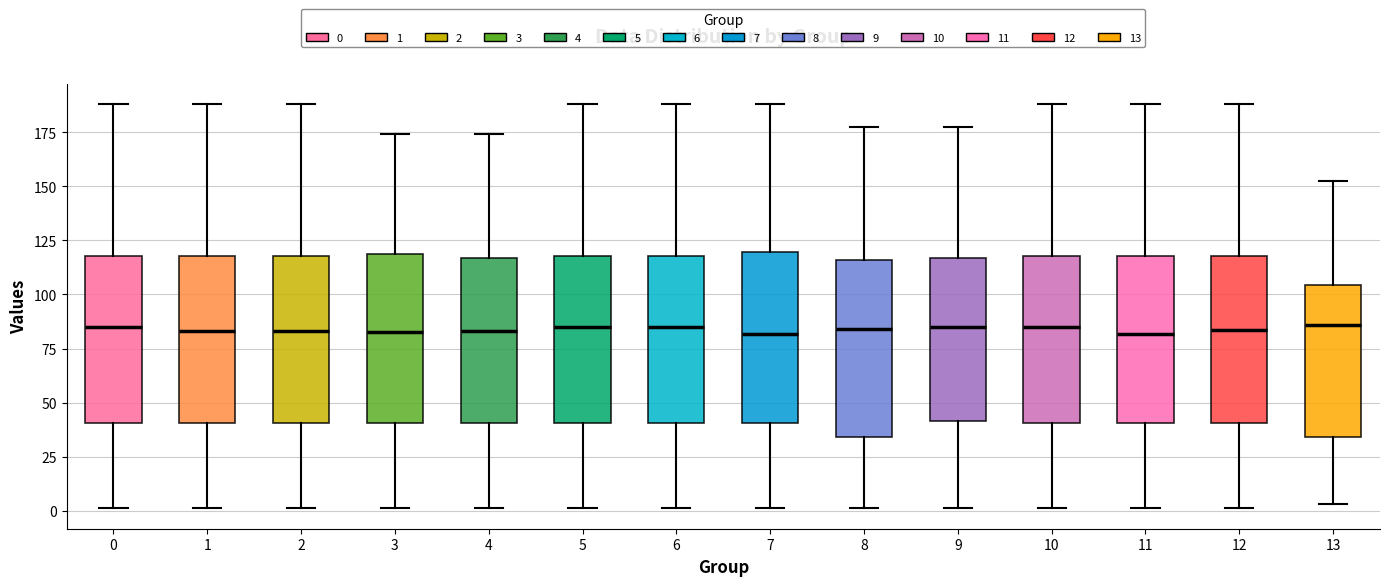

Reading left to right, transcribe this box plot: for each box, give where its median line is, the range the box spans, and where its two whiskers end, as read against the y-axis. The values are not printed on the chart, so give them approximately, as read against the axis.

0: median 85, box 40 to 120, whiskers 0 to 190
1: median 85, box 40 to 120, whiskers 0 to 190
2: median 85, box 40 to 120, whiskers 0 to 190
3: median 85, box 40 to 120, whiskers 0 to 175
4: median 85, box 40 to 115, whiskers 0 to 175
5: median 85, box 40 to 120, whiskers 0 to 190
6: median 85, box 40 to 120, whiskers 0 to 190
7: median 80, box 40 to 120, whiskers 0 to 190
8: median 85, box 35 to 115, whiskers 0 to 175
9: median 85, box 40 to 115, whiskers 0 to 175
10: median 85, box 40 to 120, whiskers 0 to 190
11: median 80, box 40 to 120, whiskers 0 to 190
12: median 85, box 40 to 120, whiskers 0 to 190
13: median 85, box 35 to 105, whiskers 5 to 150